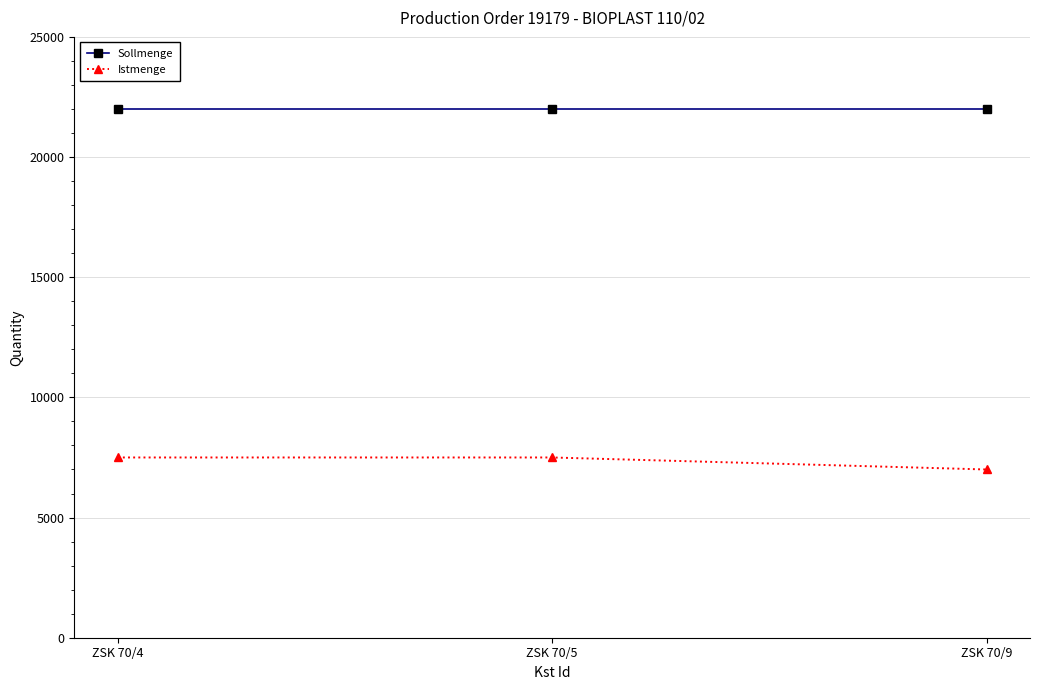

Does the chart have visible grid lines?

Yes